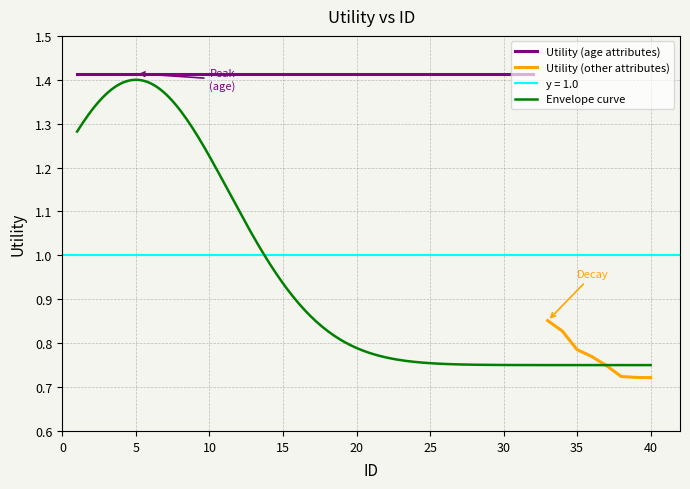

The chart shows a value of 0.4 at 10. True or false?

False